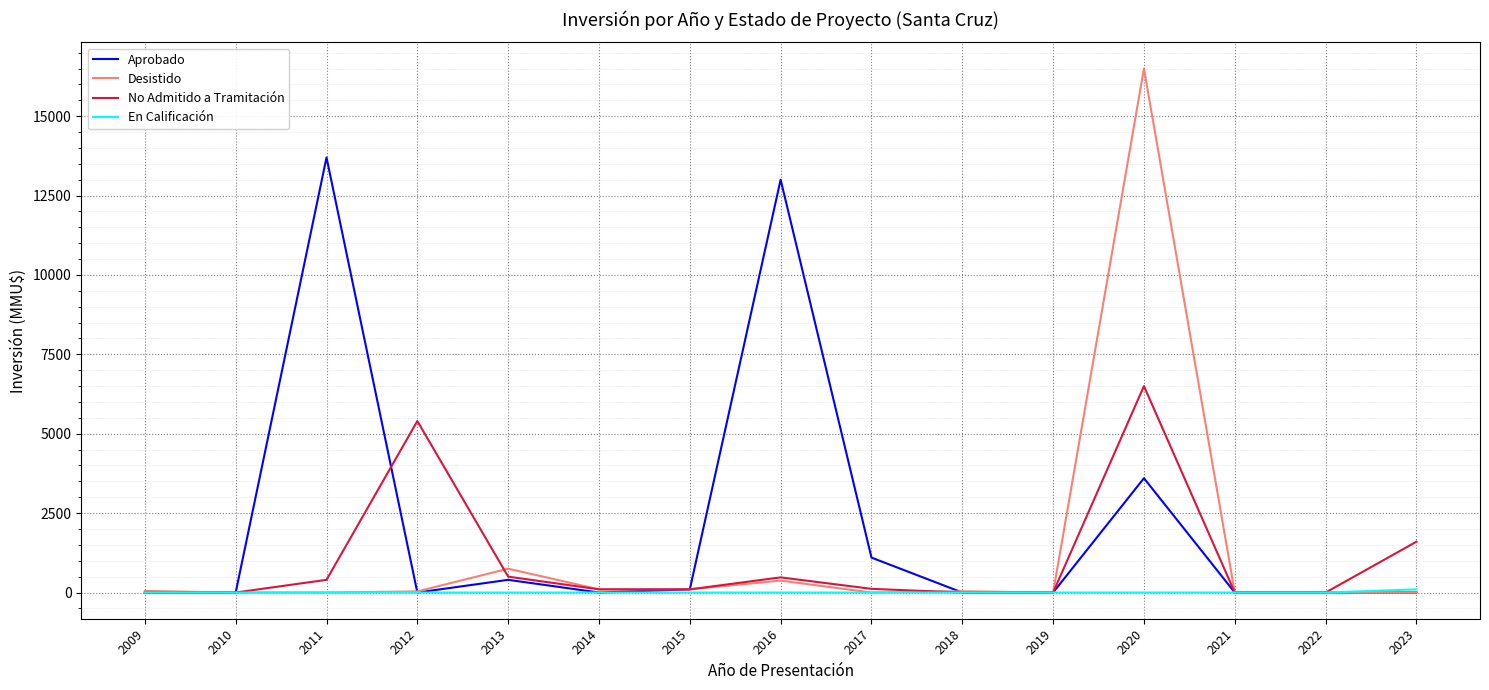

What is the sum of the No Admitido a Tramitación values at 2023 and 2018?

1600